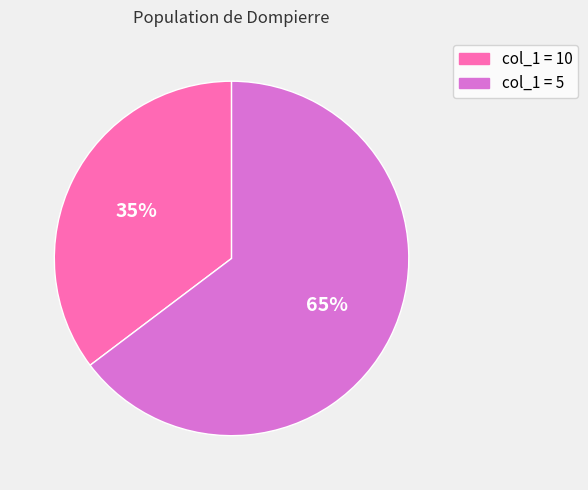

How many slices are in this pie chart?

2